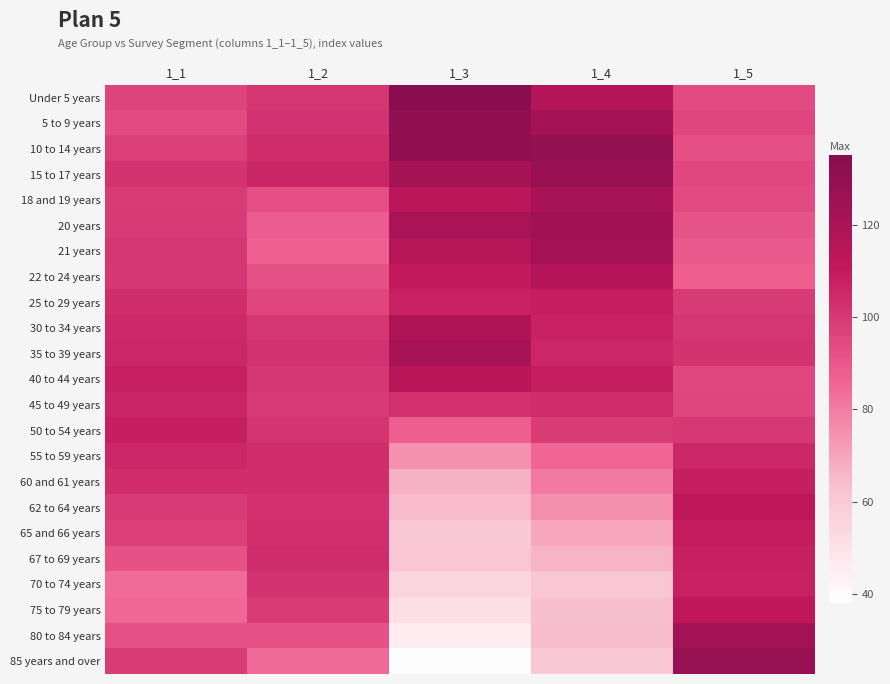

Which category has the lowest value across all series?

1_3